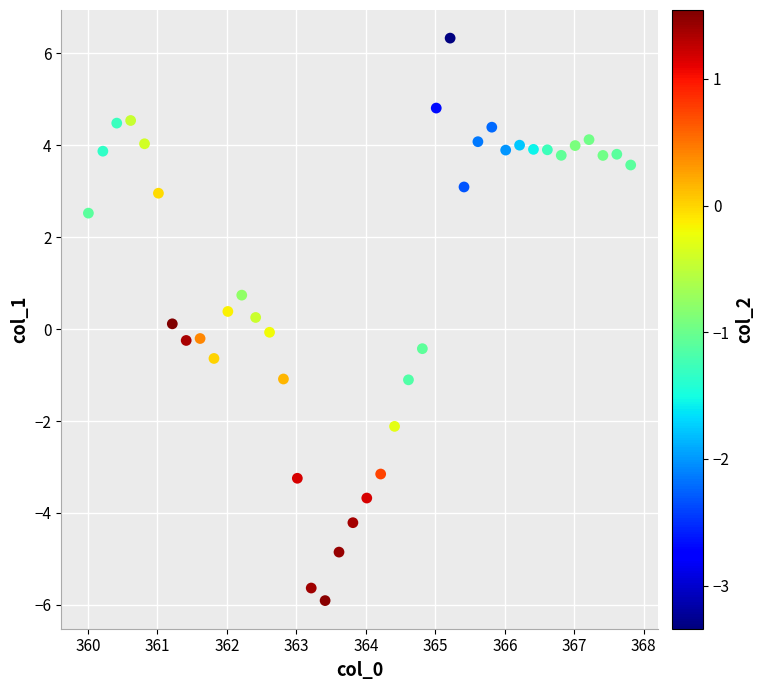

What is the range of Y values (max minus min)?

12.2